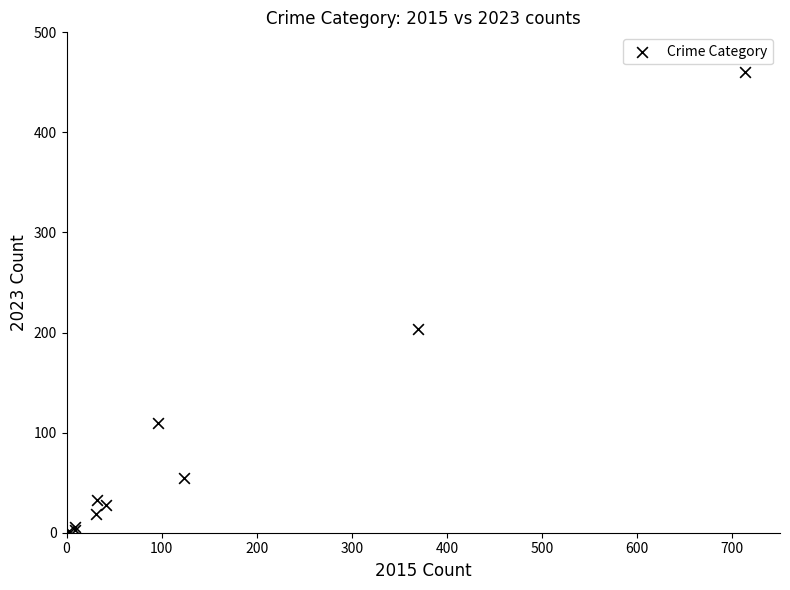

What Y value in the scatter plot is closest to 231?

204